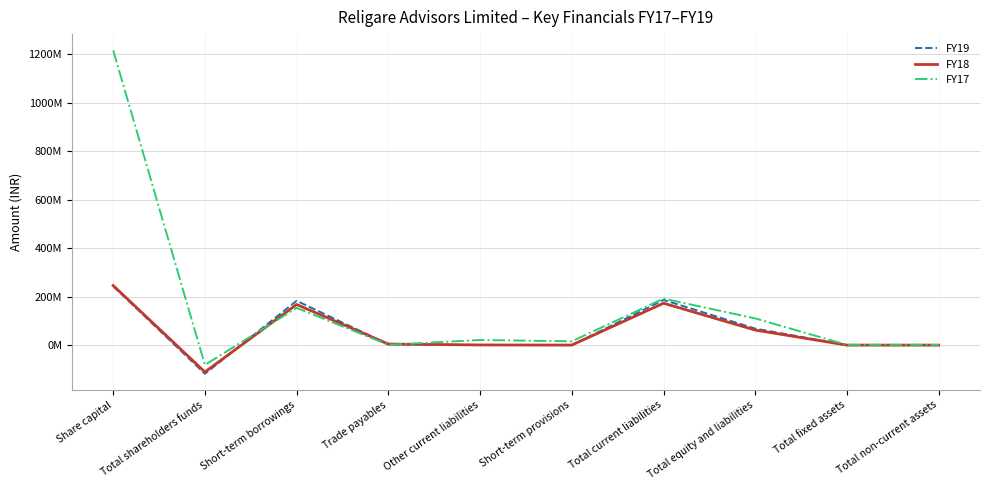

Does the chart display data point markers on the line(s)?

No